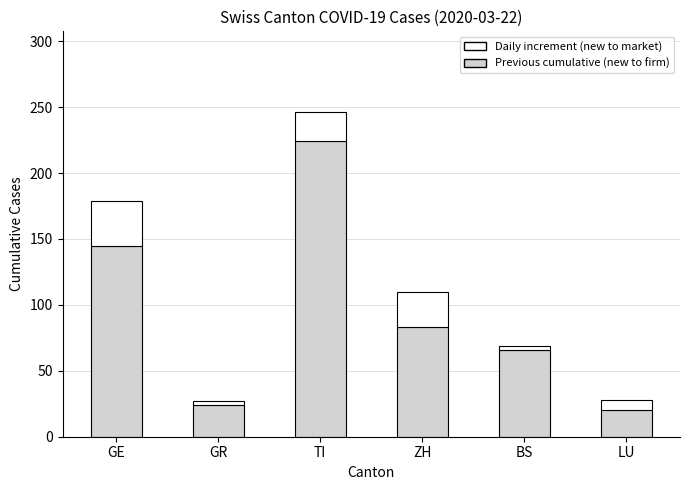

At which category is the sum across all series the highest?

TI